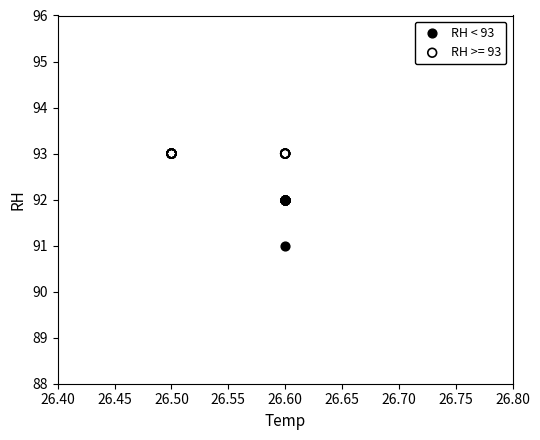

Which series reaches the minimum Y coordinate?

RH < 93